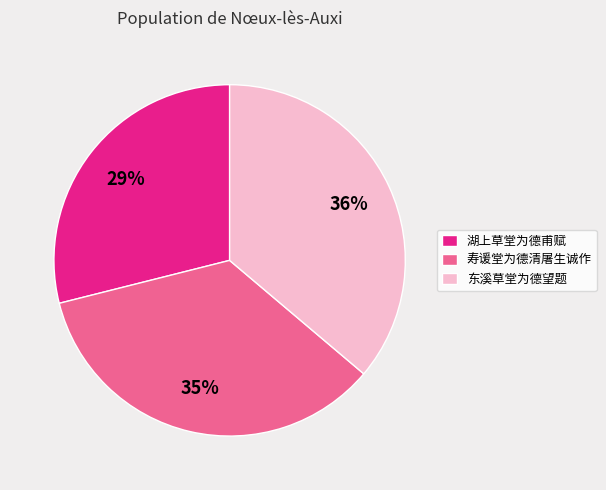

Is it true that 湖上草堂为德甫赋 is 38% of the pie?

False